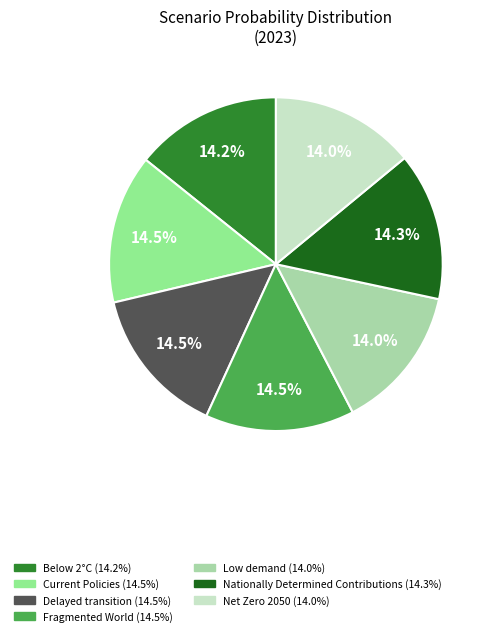

Is there any slice that represents more than half of the pie?

No